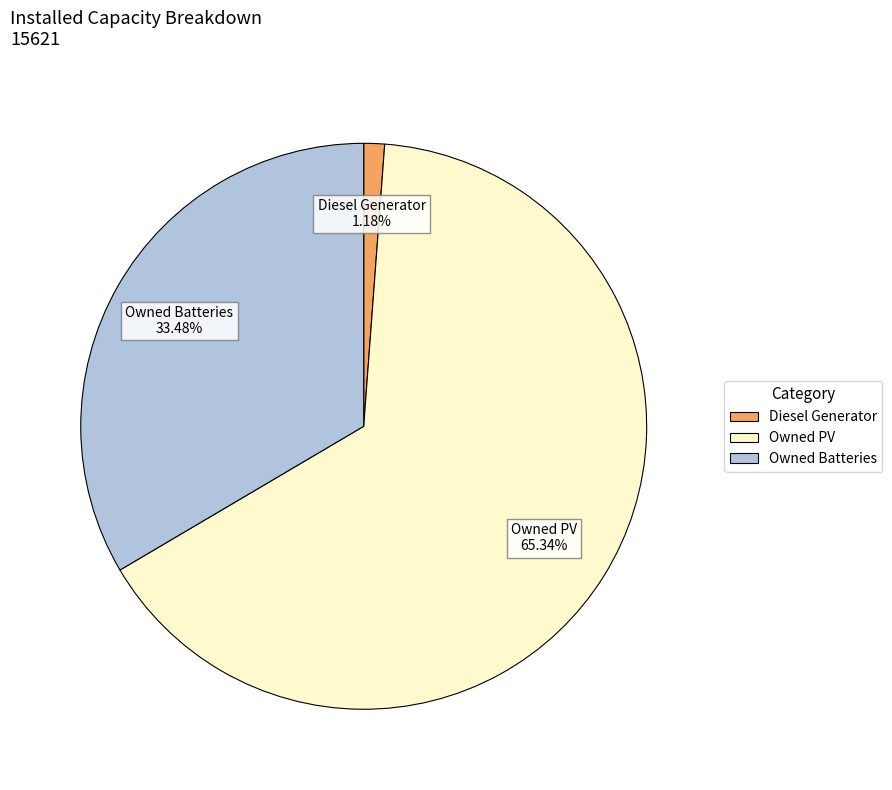

The Diesel Generator slice represents 1% of the pie. True or false?

True